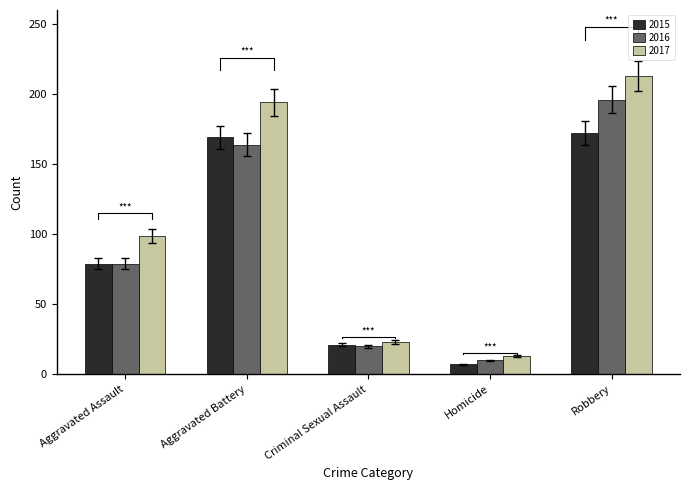

At which label does 2017 first exceed 94?

Aggravated Assault